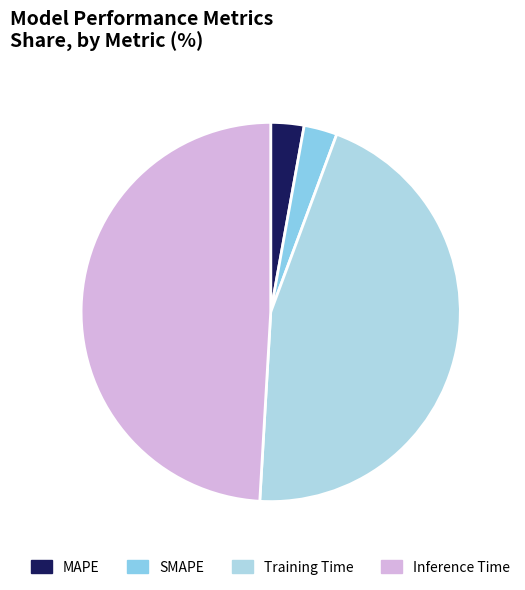

Does any single category account for the majority?

No